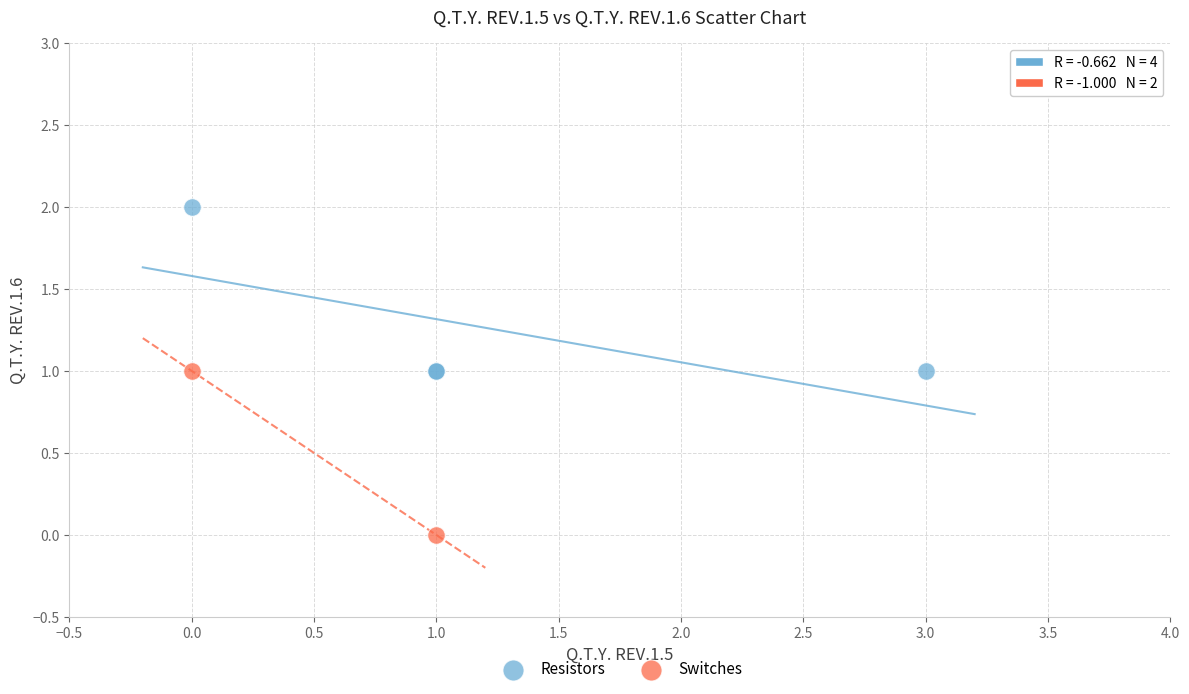

What are all the series names shown in the legend?

Resistors, Switches